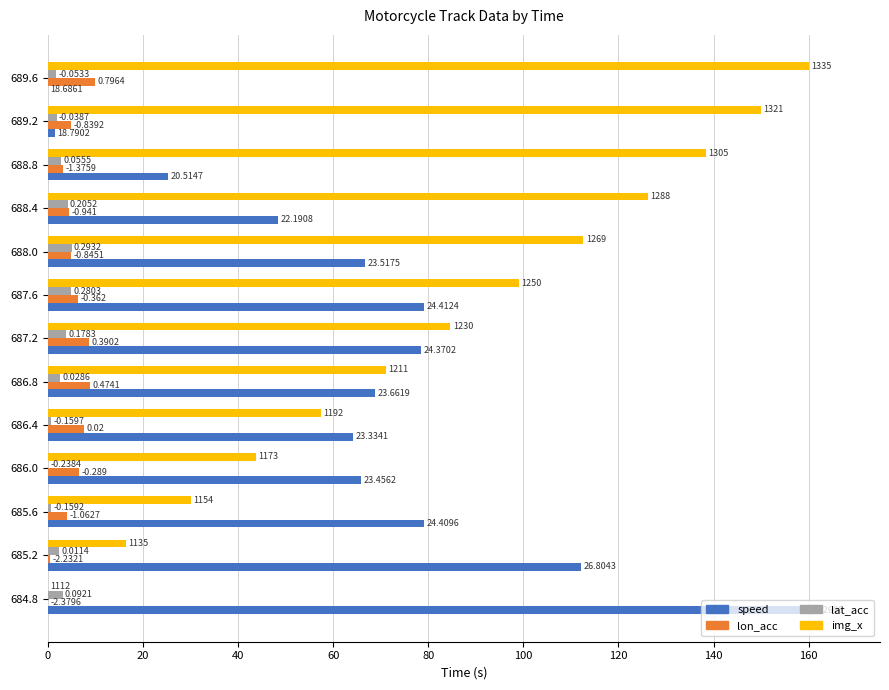

What are all the series names shown in the legend?

speed, lon_acc, lat_acc, img_x